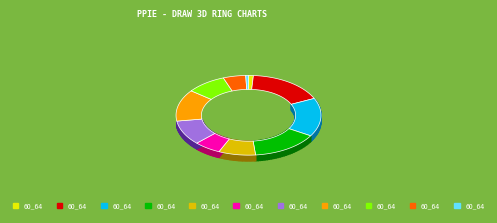

Is 15_19 the majority of the pie?

No